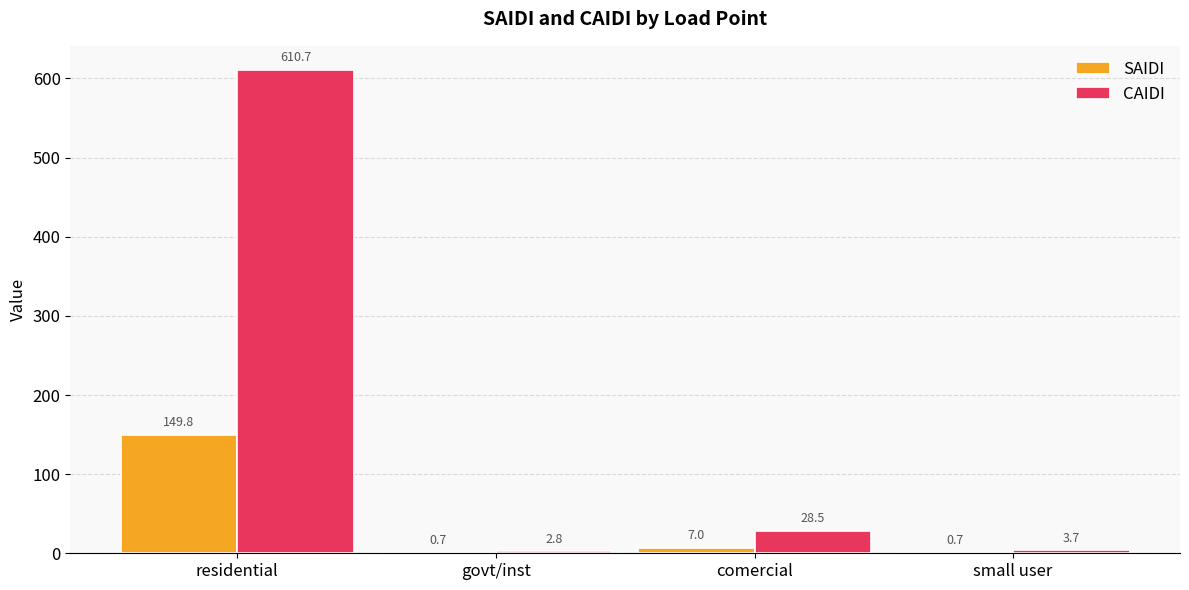

The value of SAIDI at small user is 0.7. True or false?

True